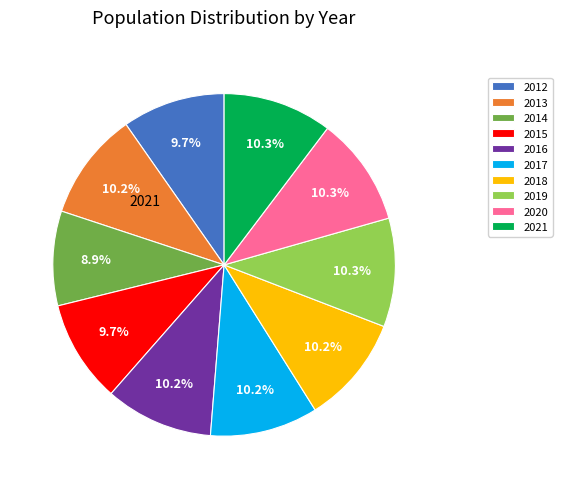

Is there a majority slice in this chart?

No